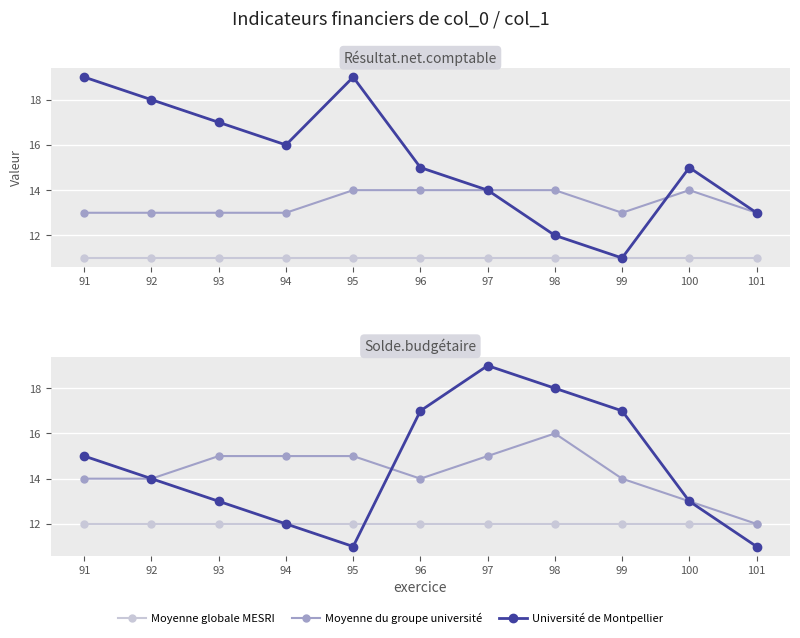

What value does the Moyenne du groupe université series have at 95?

15